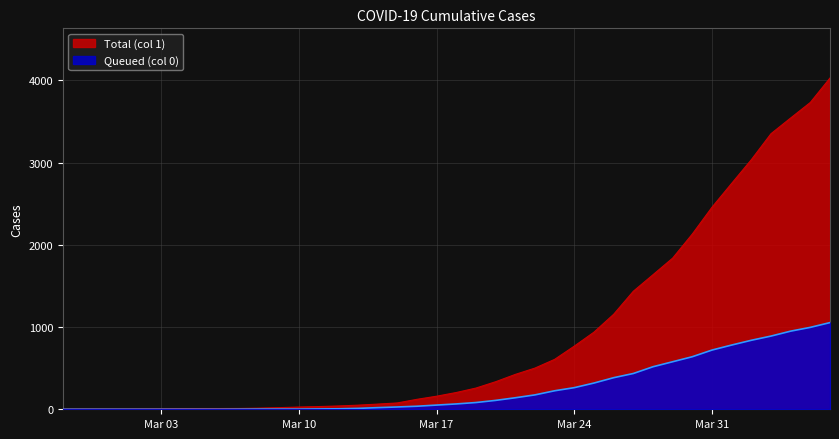

Where does the 0 series first go above 65?

2020-03-19